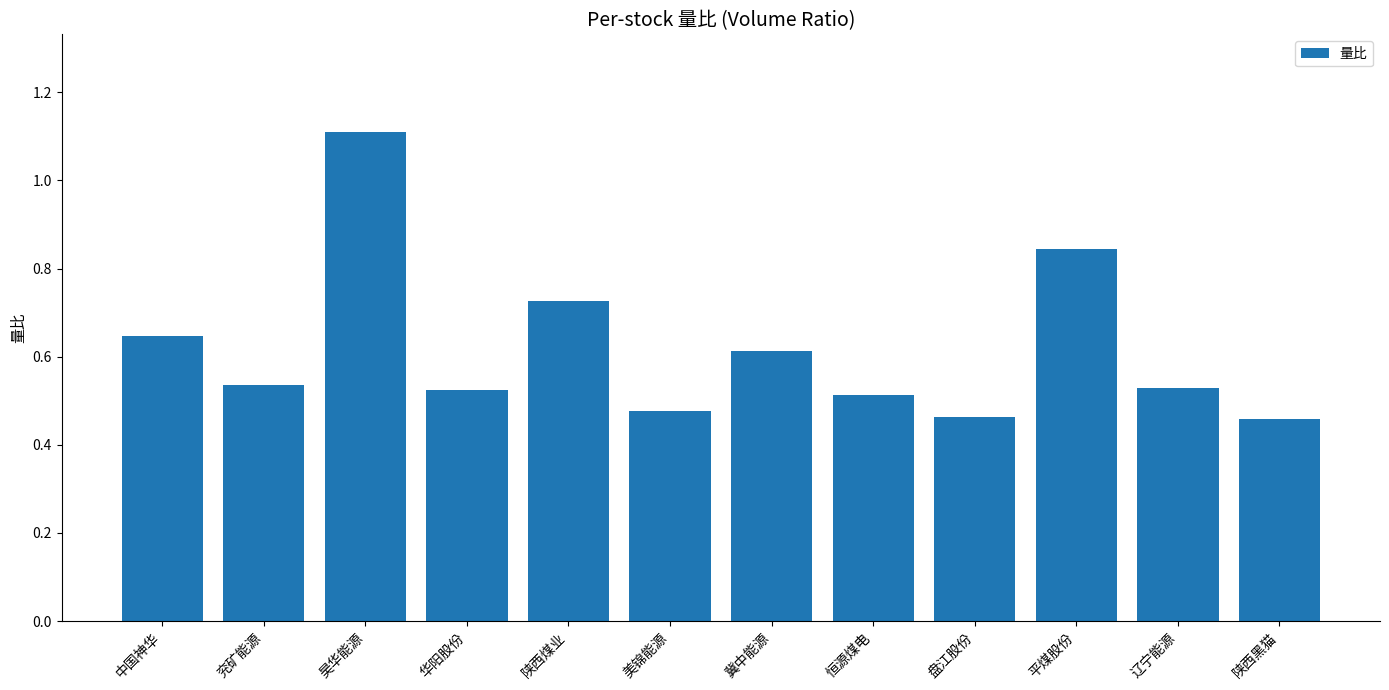

How many values are between 0 and 1?

11